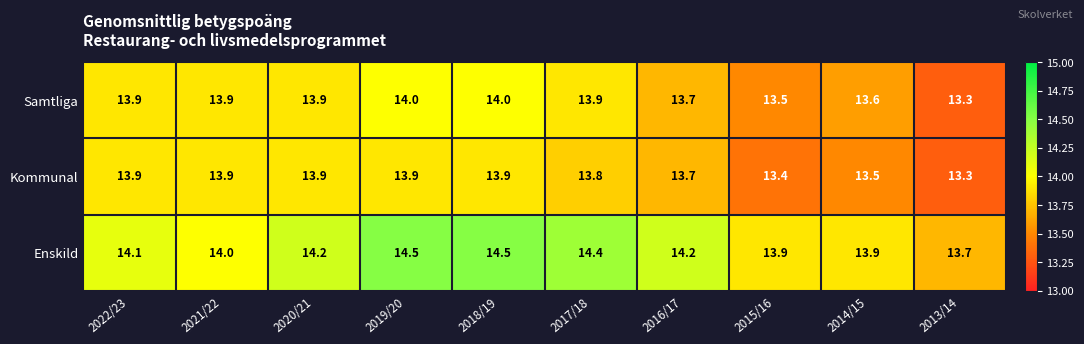

Reading right to left, list all the values displayed in this chart.

Samtliga: 2013/14=13.3	2014/15=13.6	2015/16=13.5	2016/17=13.7	2017/18=13.9	2018/19=14.0	2019/20=14.0	2020/21=13.9	2021/22=13.9	2022/23=13.9
Kommunal: 2013/14=13.3	2014/15=13.5	2015/16=13.4	2016/17=13.7	2017/18=13.8	2018/19=13.9	2019/20=13.9	2020/21=13.9	2021/22=13.9	2022/23=13.9
Enskild: 2013/14=13.7	2014/15=13.9	2015/16=13.9	2016/17=14.2	2017/18=14.4	2018/19=14.5	2019/20=14.5	2020/21=14.2	2021/22=14.0	2022/23=14.1